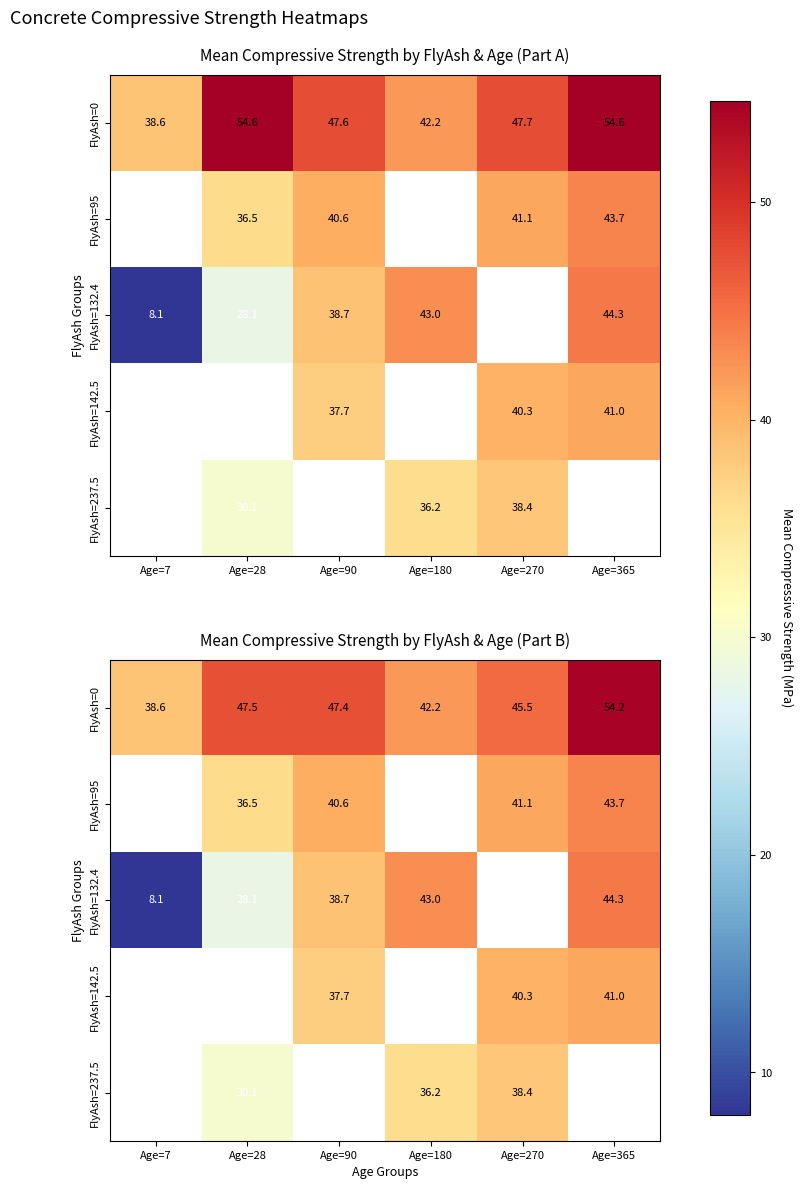

How many data points in FlyAsh=0 are less than 47?

3